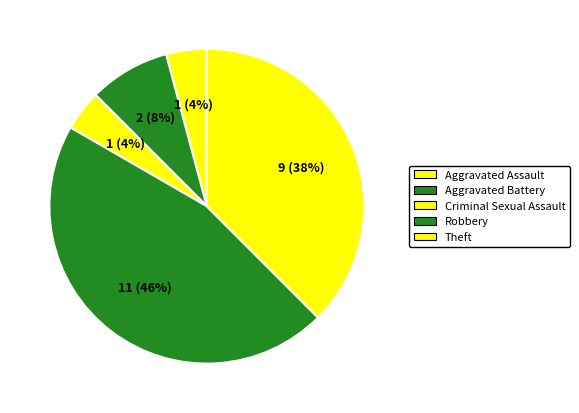

How much of the chart is everything except Criminal Sexual Assault?

95.8%